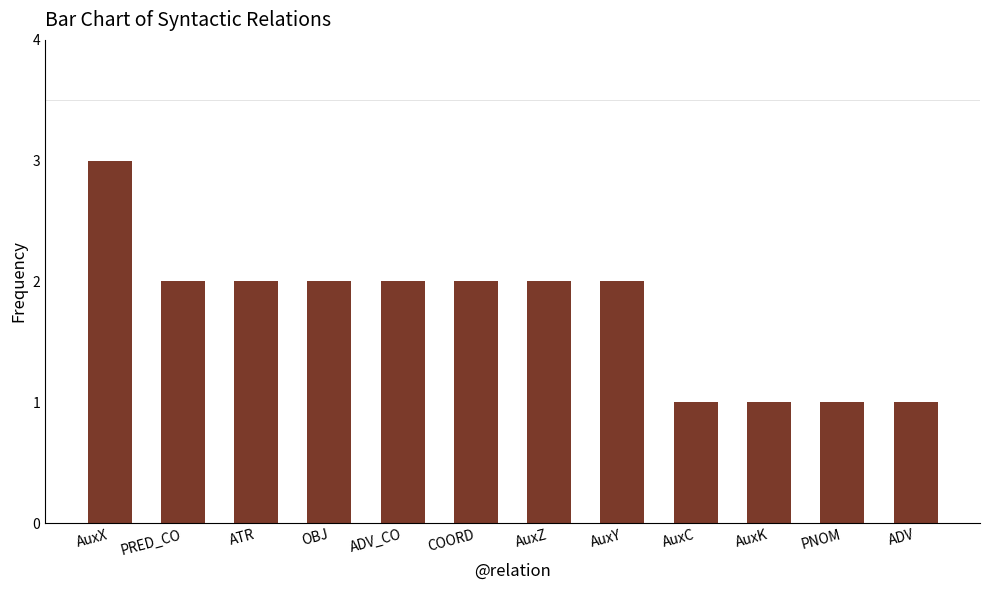

The value at PRED_CO is 1. True or false?

False